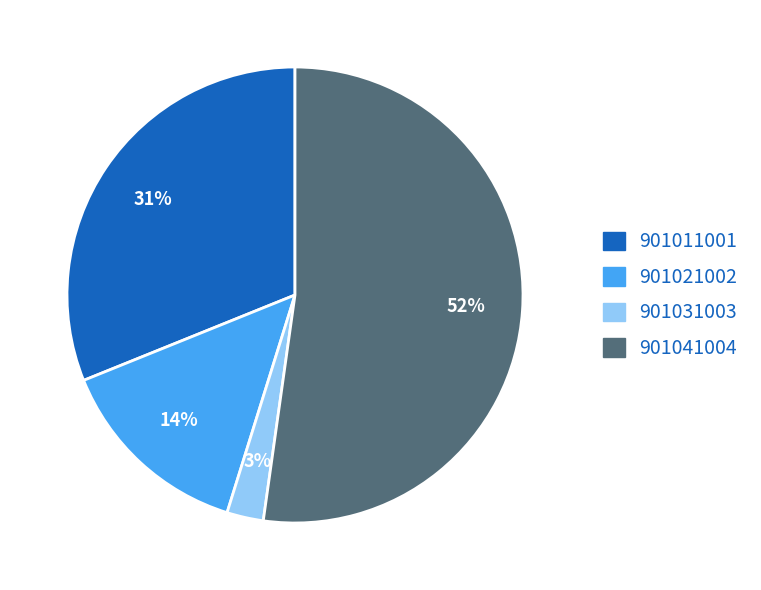

Approximately how many times larger is the value at 901021002 compared to 901011001?

0.5